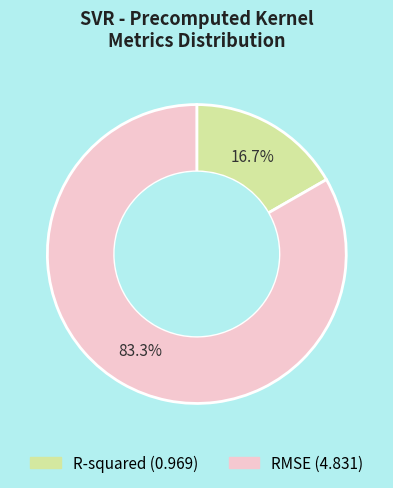

True or false: RMSE accounts for 83% of the total.

True